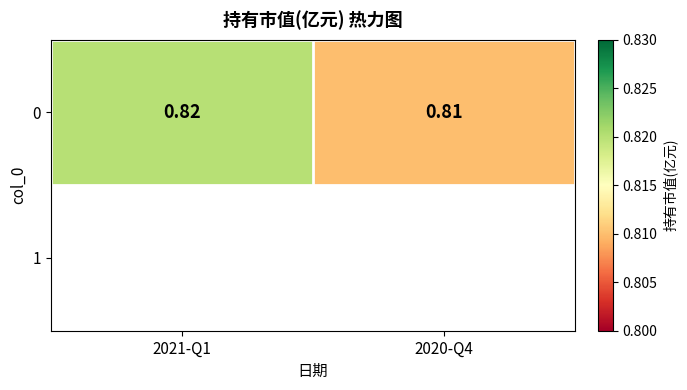

The chart shows a value of 1.1 at 2020-Q4. True or false?

False